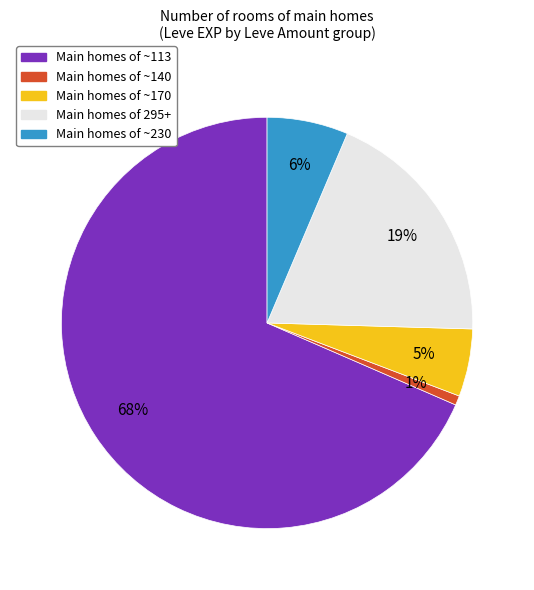

Is there a majority slice in this chart?

Yes